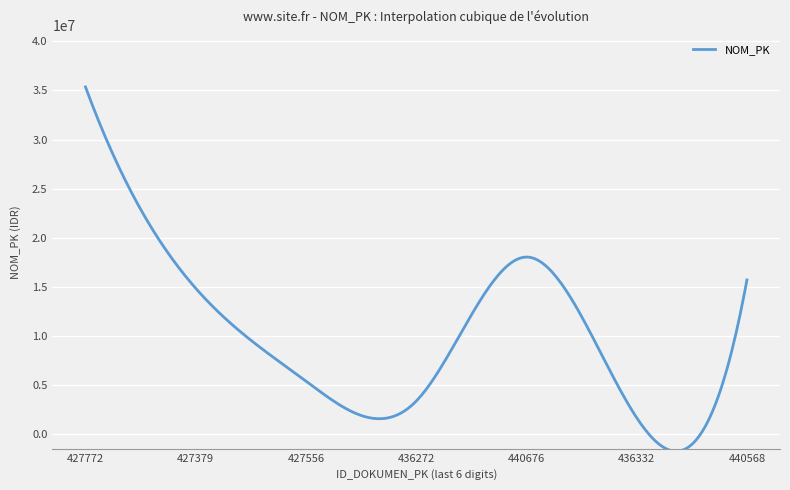

What is the greatest value displayed?

35355000.0